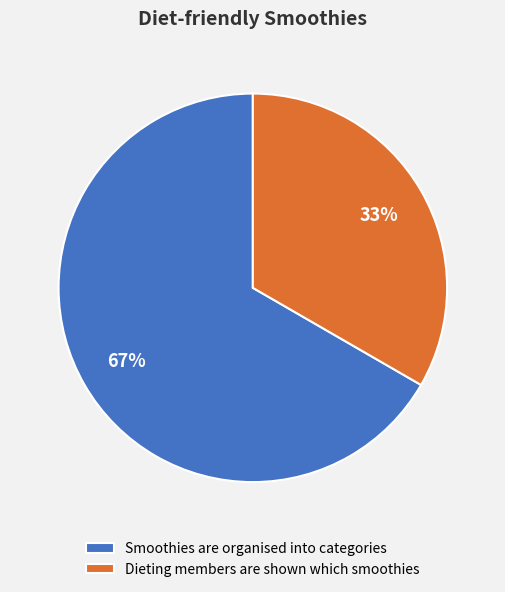

To the nearest percent, what percentage of the pie is Smoothies are organised into categories?

67%